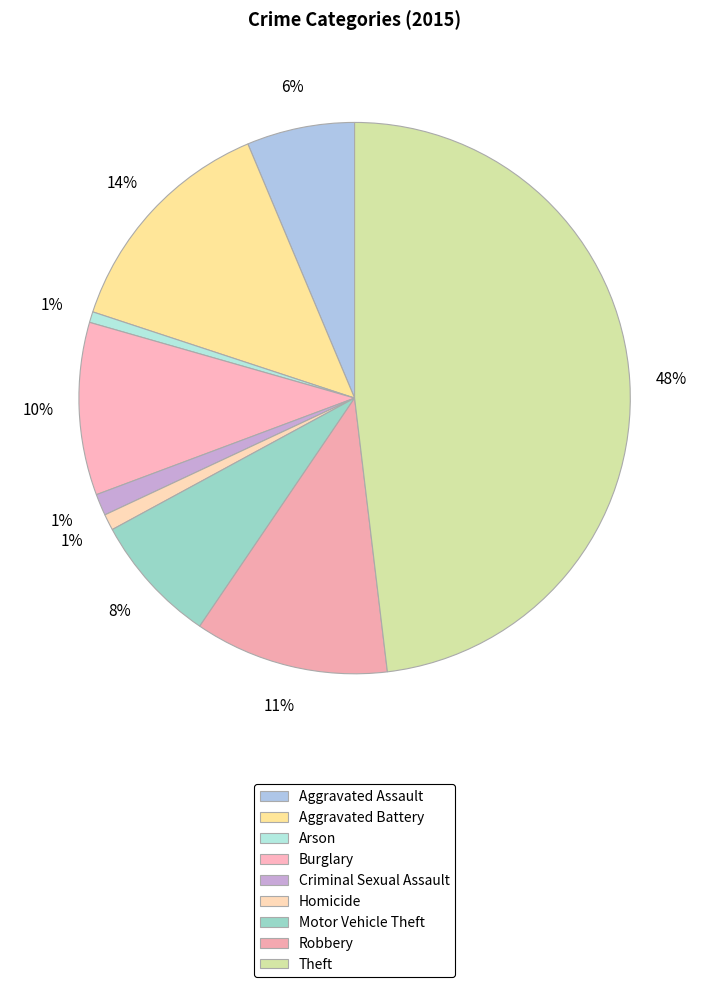

How many slices are in this pie chart?

9